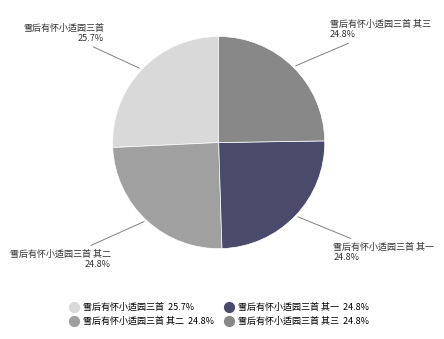

Does any single category account for the majority?

No